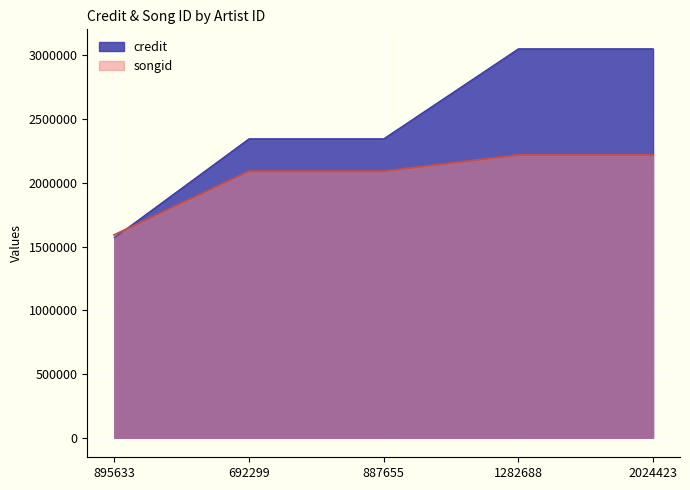

How many lines are shown in the chart?

2